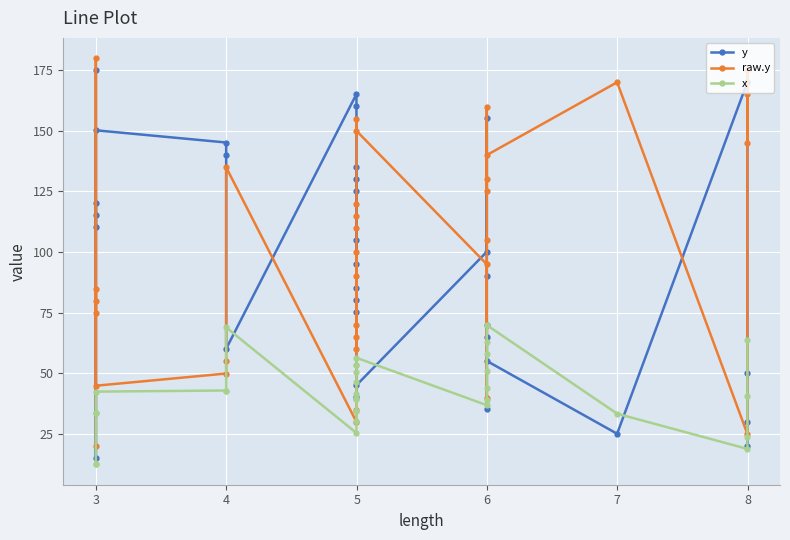

What are all the series names shown in the legend?

y, raw.y, x